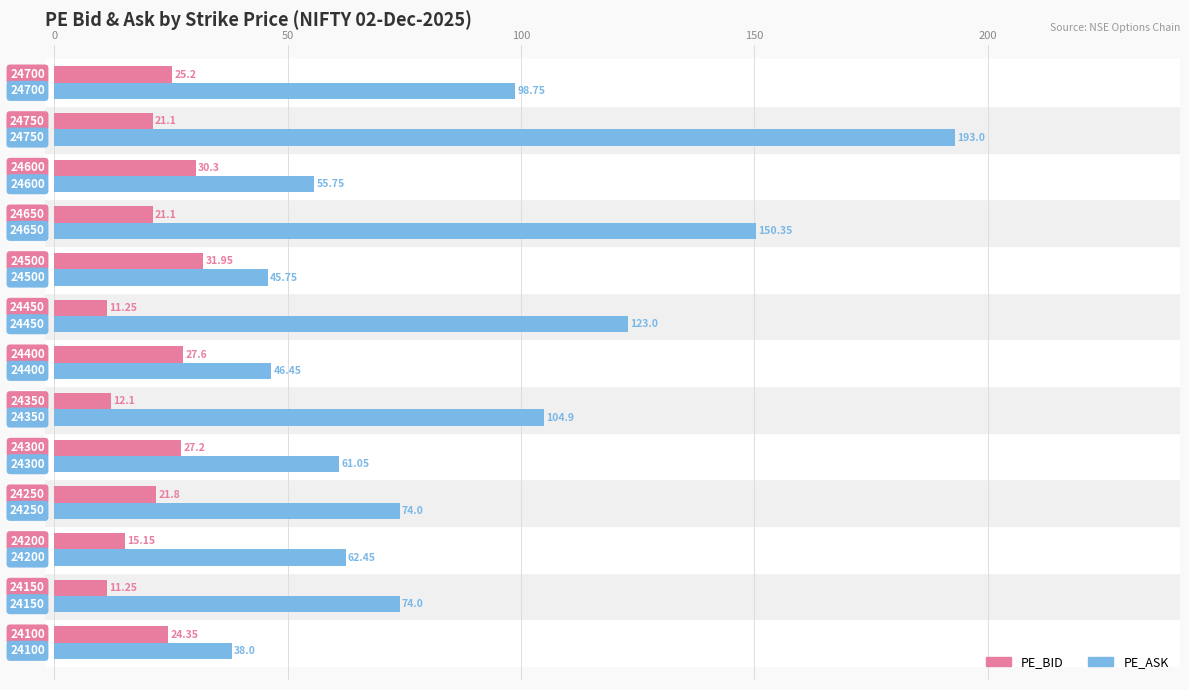

Which series has the largest total across all categories?

PE_ASK